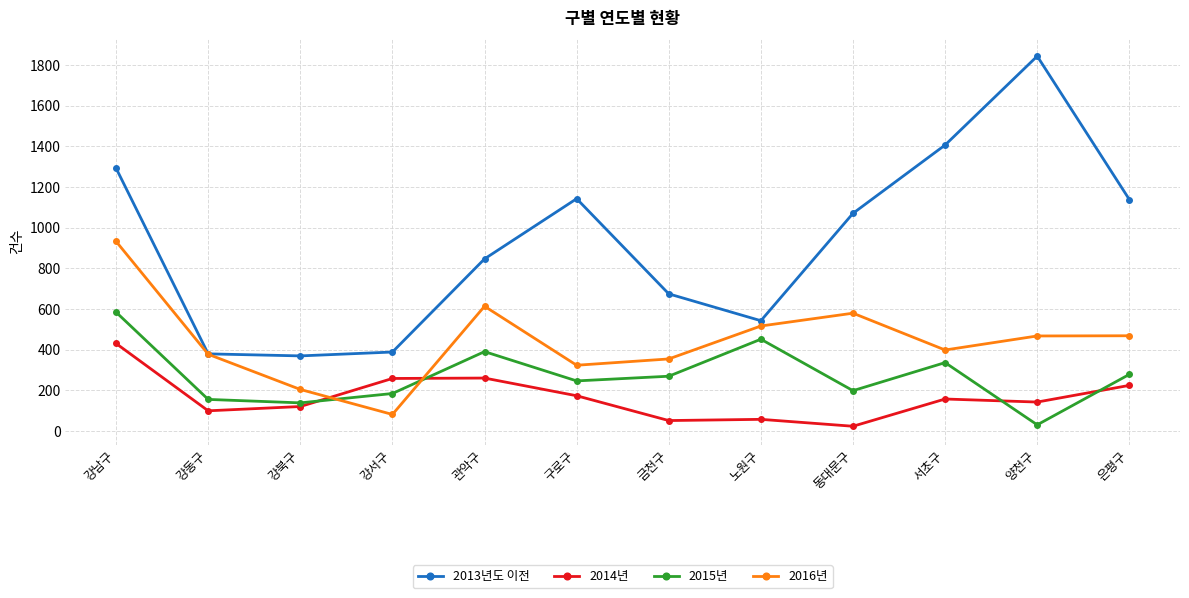

What is the label of the 4th point from the right?

동대문구